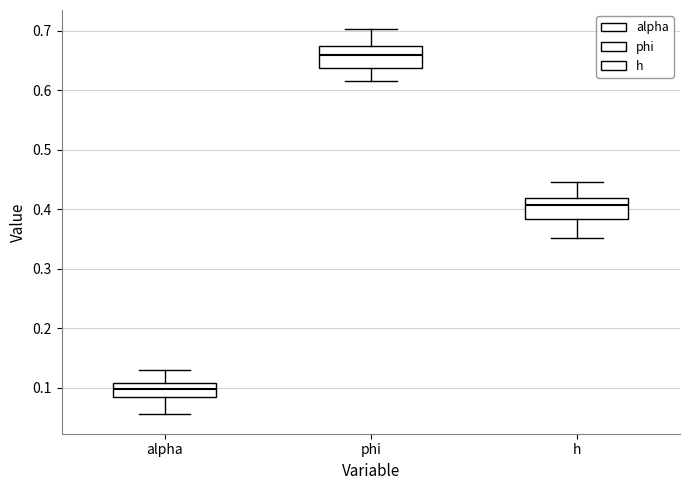

Reading left to right, read every box against the y-axis: the position of its median line, the range the box covers, and the ends of its whiskers. The values are not printed on the chart, so give them approximately, as read against the axis.

alpha: median 0.10, box 0.08 to 0.11, whiskers 0.05 to 0.13
phi: median 0.66, box 0.64 to 0.67, whiskers 0.62 to 0.70
h: median 0.41, box 0.38 to 0.42, whiskers 0.35 to 0.45